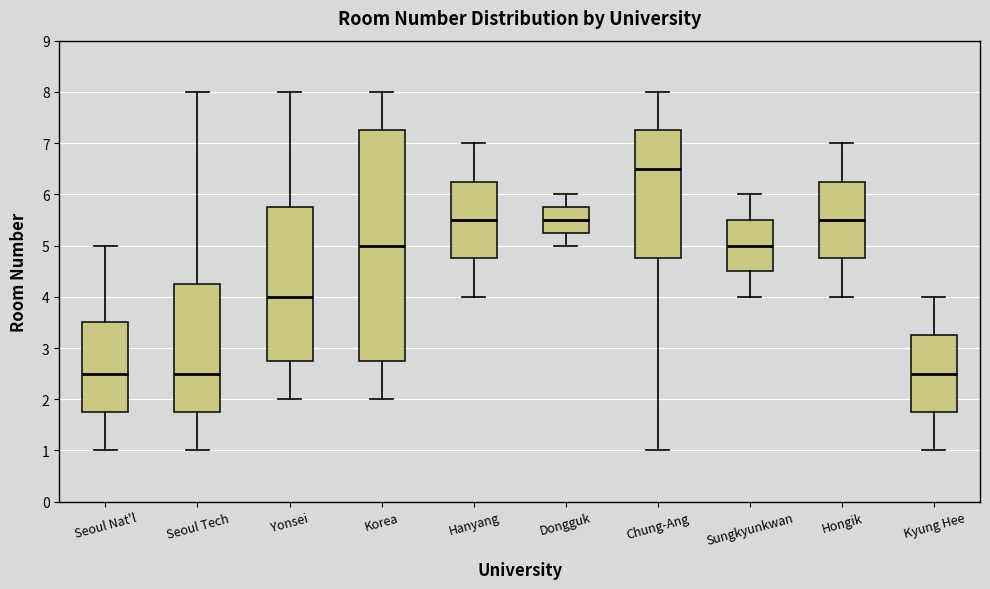

Comparing the boxes themselves (not the whiskers), which one is the tallest?

Korea